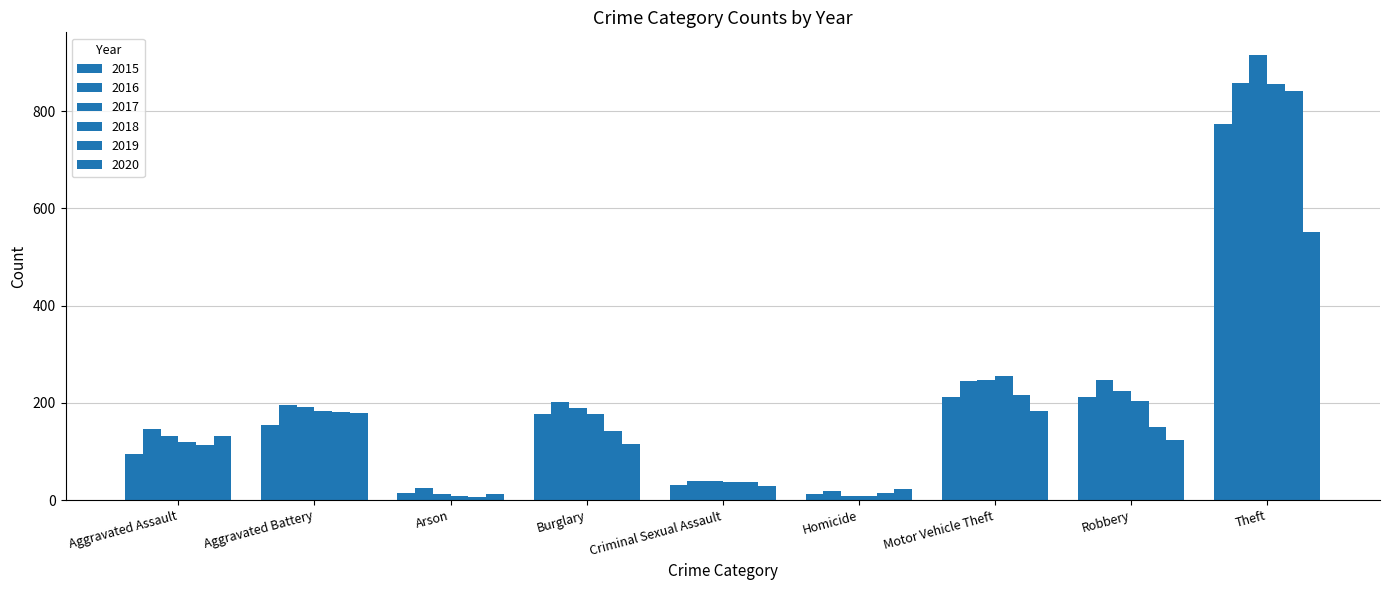

How many data points does each series have?

9